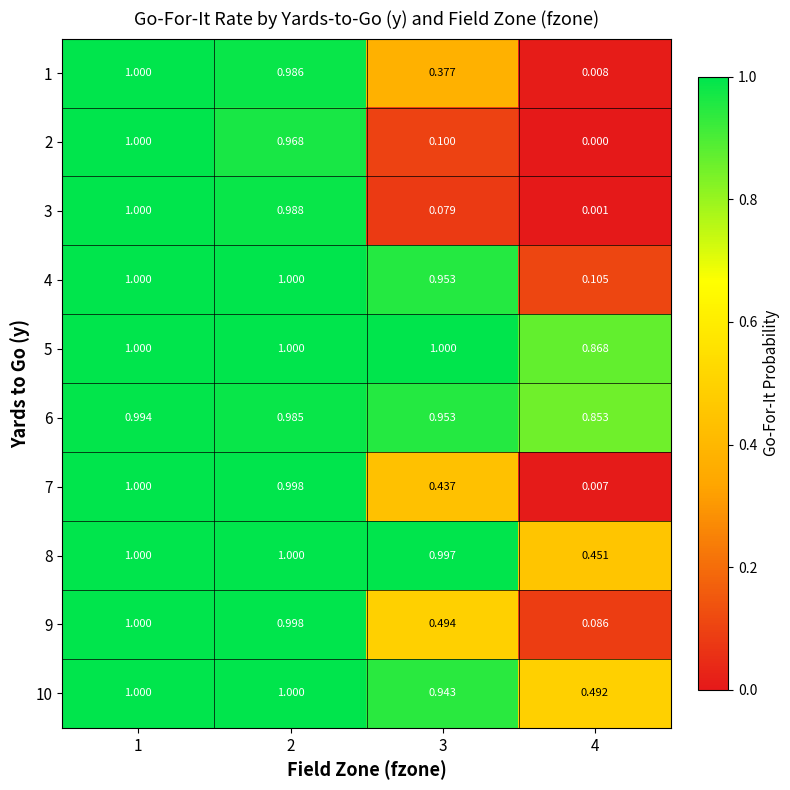

Is the value of 10 at 1 greater than the value of 4 at 4?

Yes